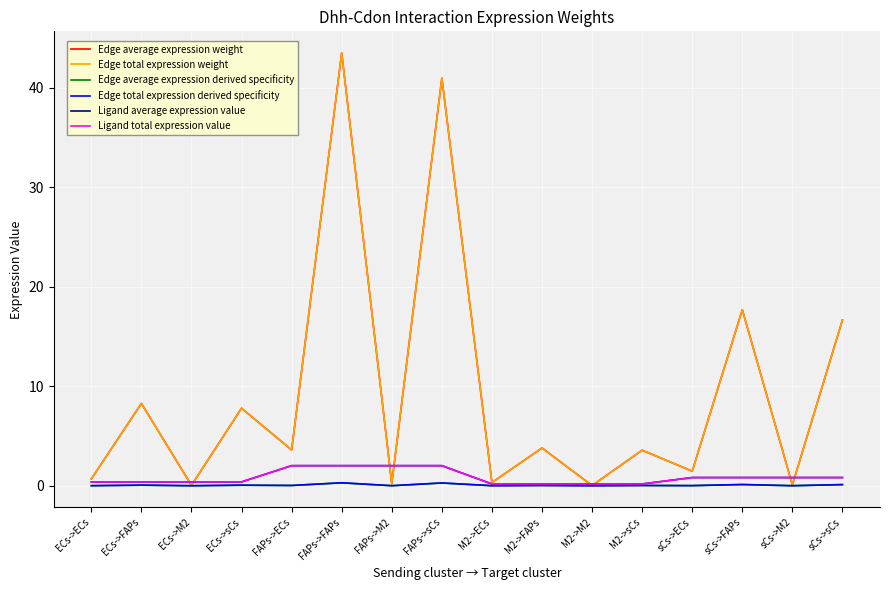

Is this an area chart (filled region under the line)?

No